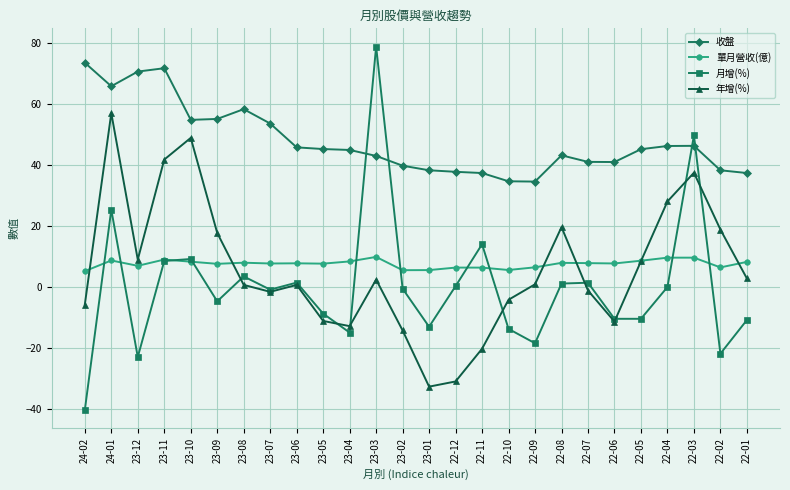

Between 24-02 and 23-11, which series saw the biggest shift?

月增(%)